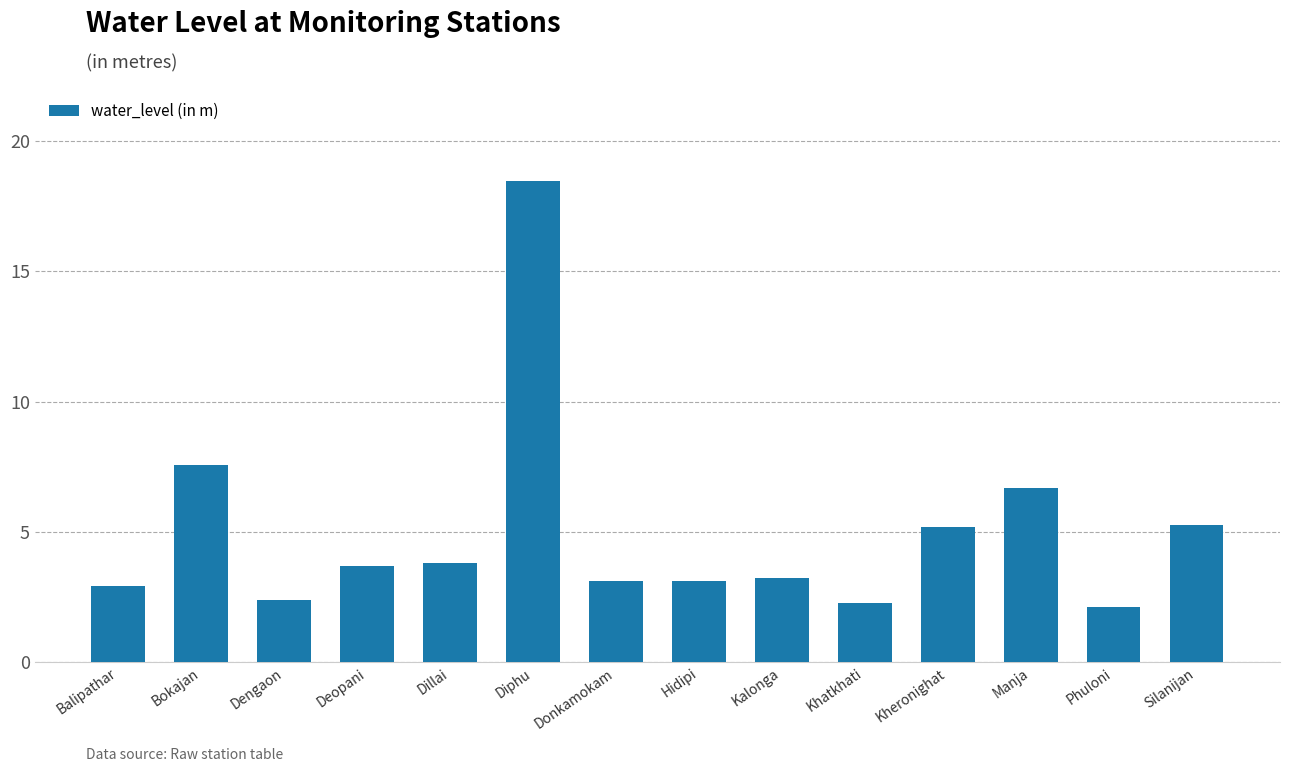

True or false: the data shows 2.1 at Donkamokam.

False